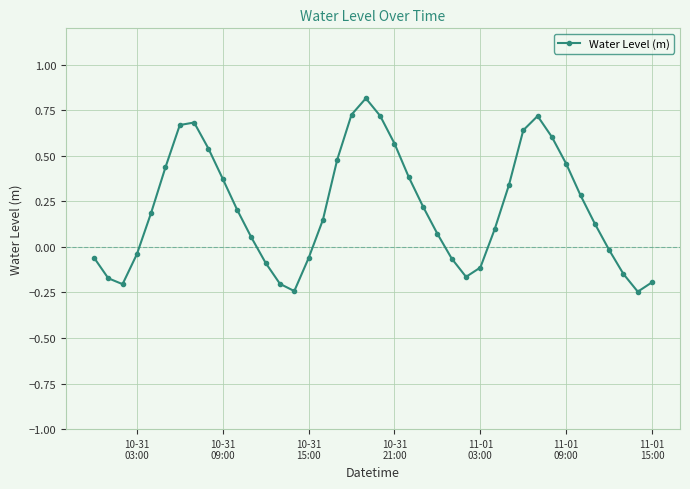

What is the difference between the maximum and minimum values?

1.1